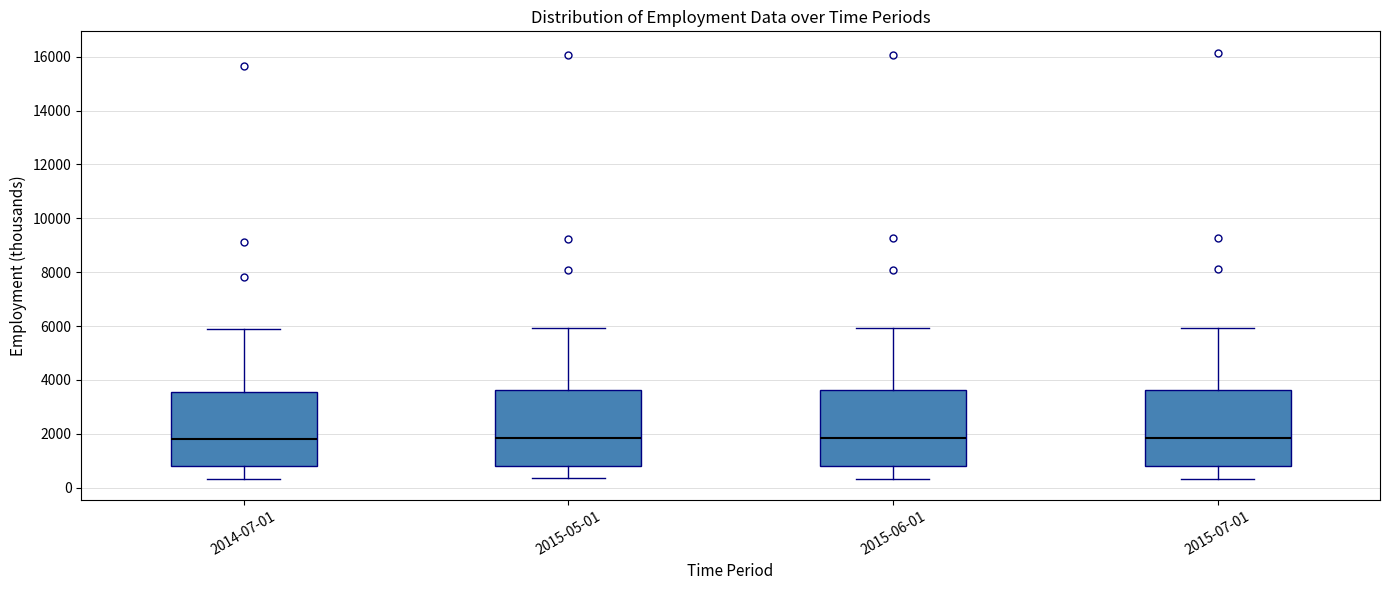

Reading left to right, read every box against the y-axis: the position of its median line, the range the box covers, and the ends of its whiskers. The values are not printed on the chart, so give them approximately, as read against the axis.

2014-07-01: median 1800, box 800 to 3600, whiskers 400 to 5800
2015-05-01: median 1800, box 800 to 3600, whiskers 400 to 6000
2015-06-01: median 1800, box 800 to 3600, whiskers 400 to 6000
2015-07-01: median 1800, box 800 to 3600, whiskers 400 to 6000